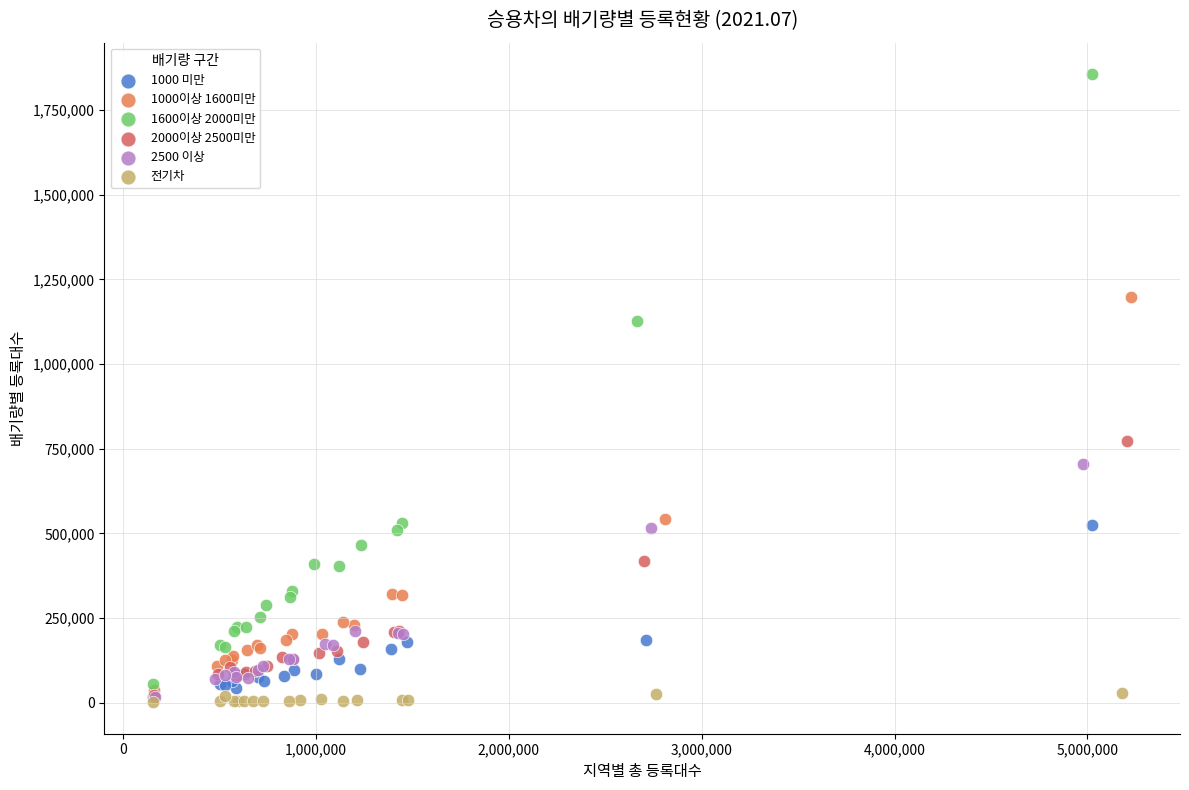

Which series contains the highest Y value?

1600이상 2000미만